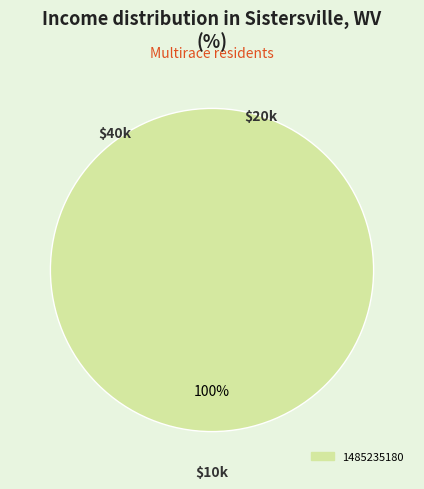

Does any single category account for the majority?

Yes